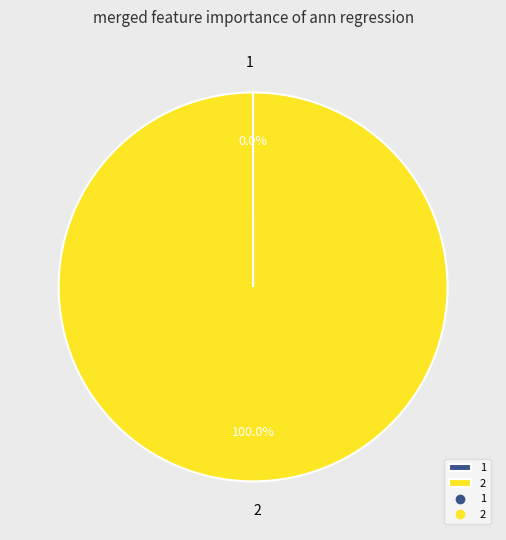

Is there a majority slice in this chart?

Yes